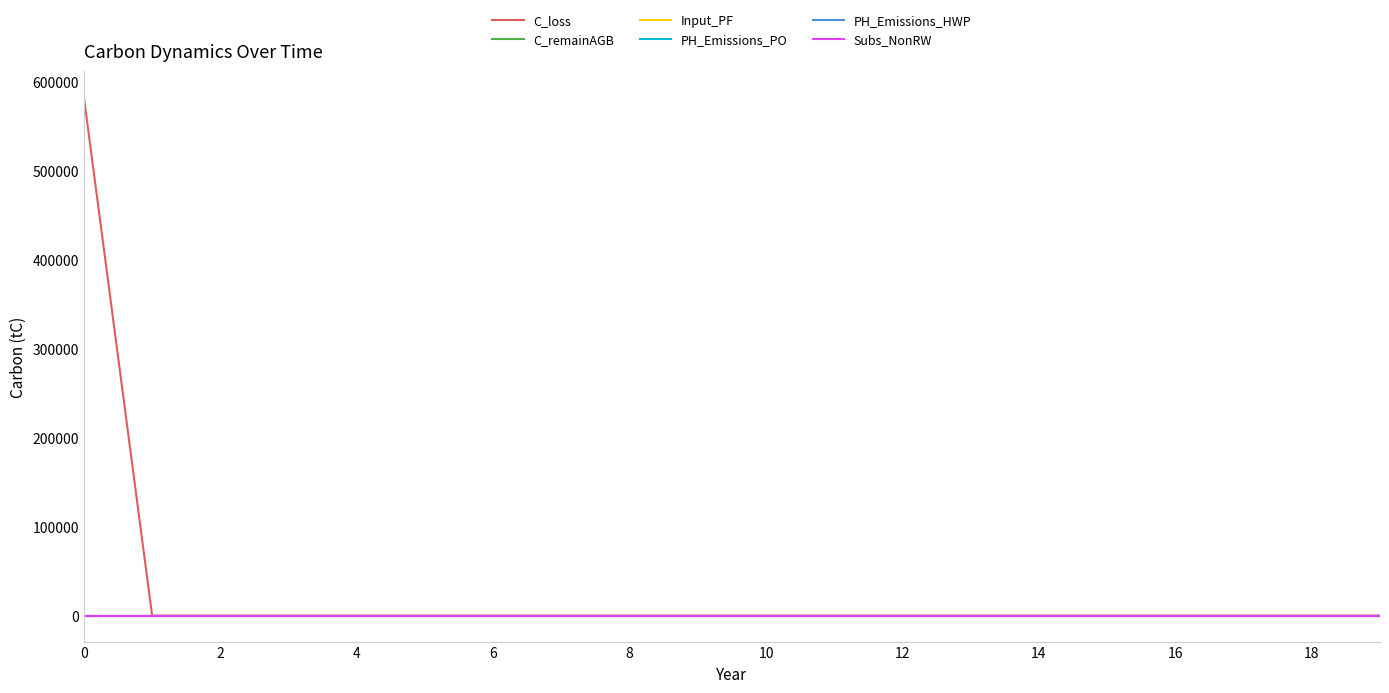

How many lines are shown in the chart?

6